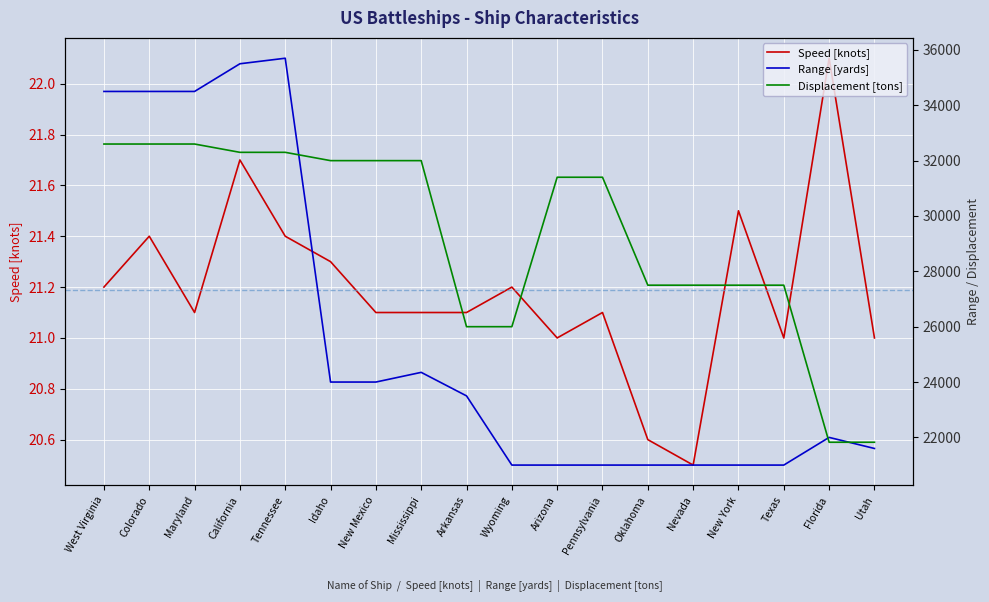

List the series in order of their peak value, lowest first.

Speed [knots], Displacement [tons], Range [yards]